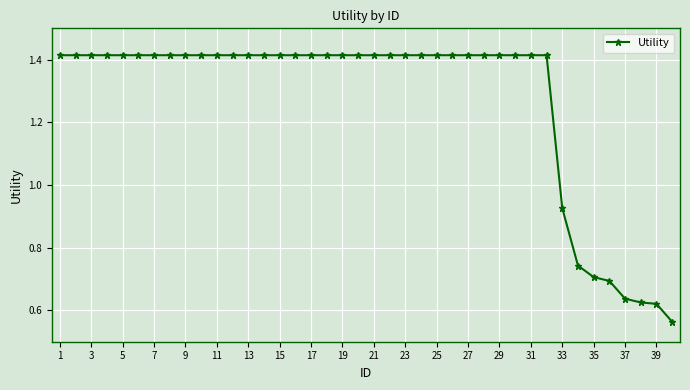

True or false: there are more than 0 points higher than both neighbors.

False